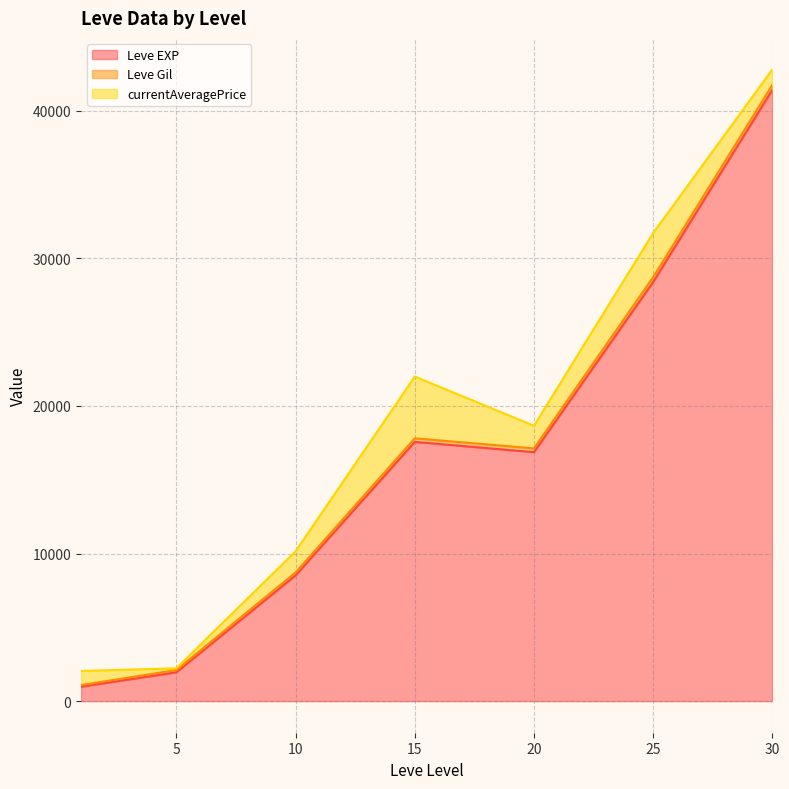

At which category is the sum across all series the highest?

30